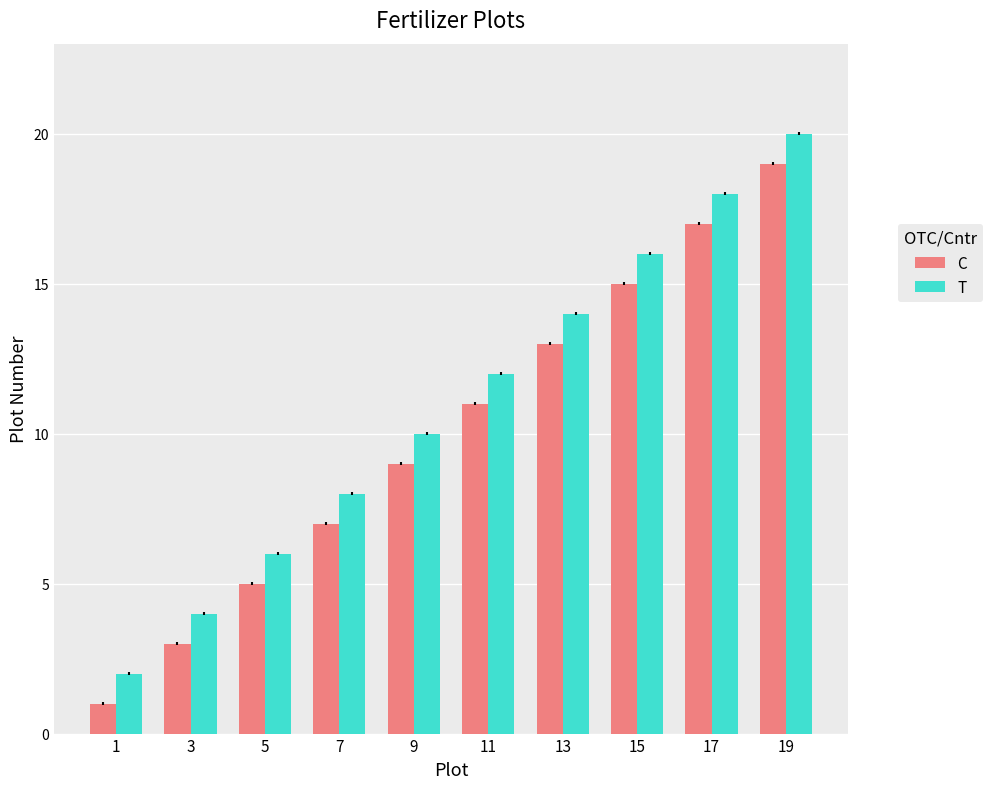

What is the difference between the highest and lowest values at 7?

1